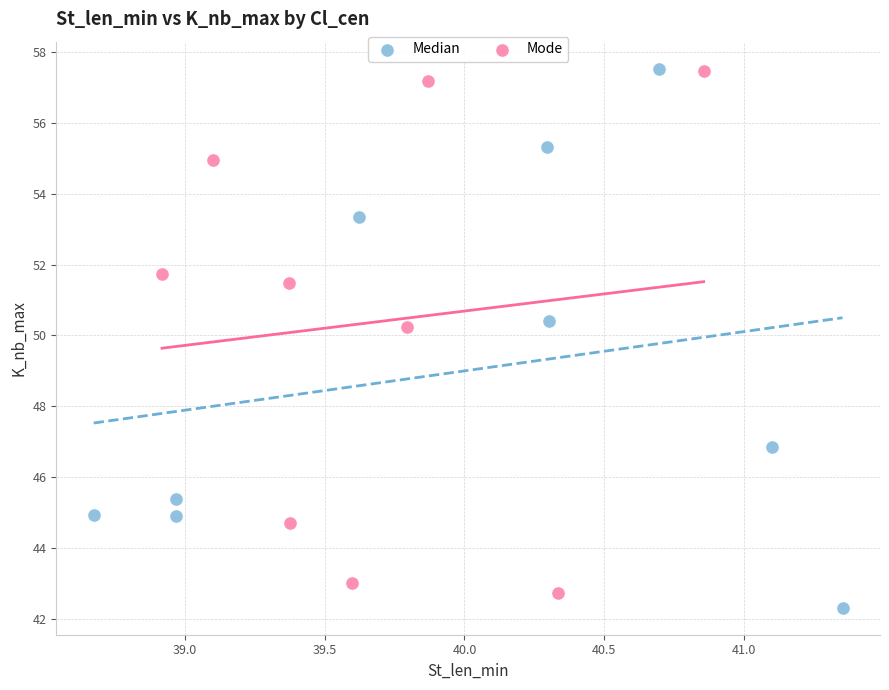

What are all the series names shown in the legend?

Median, Mode